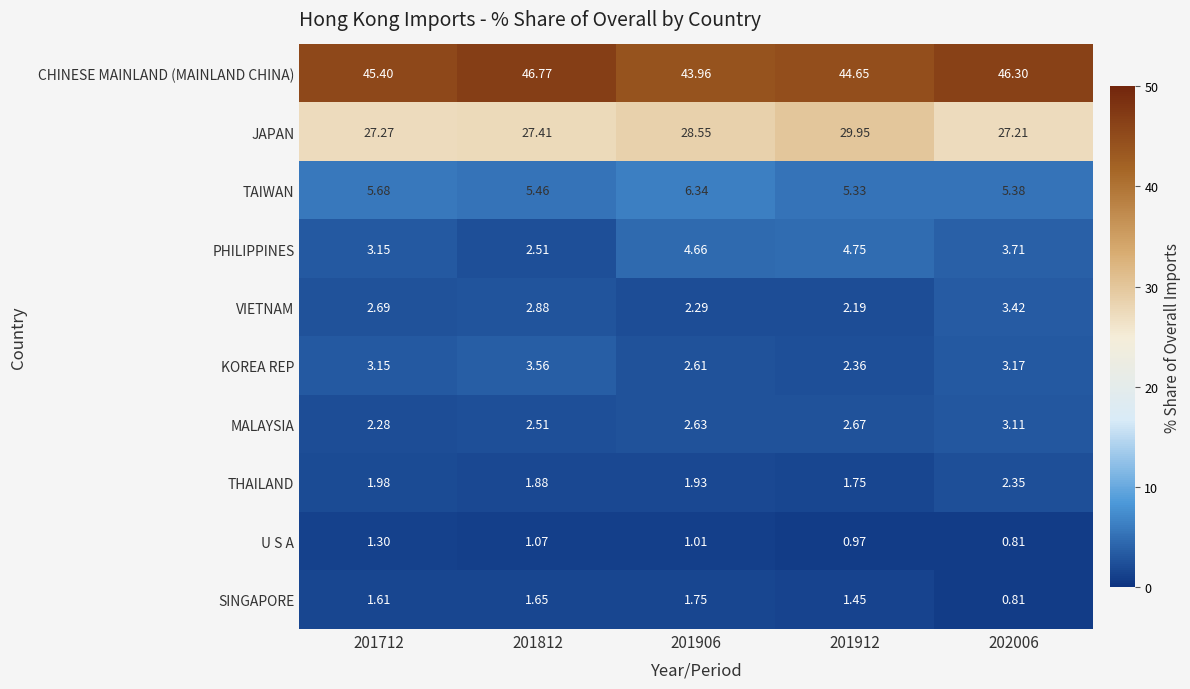

Between 201812 and 201912, which series saw the biggest shift?

JAPAN